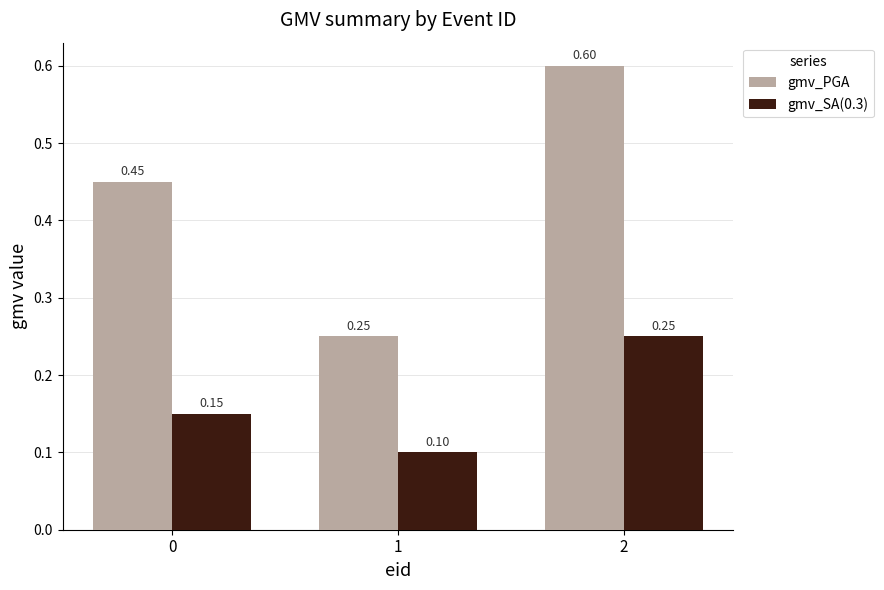

True or false: gmv_SA(0.3) has a value of 0.1 at 1.

True